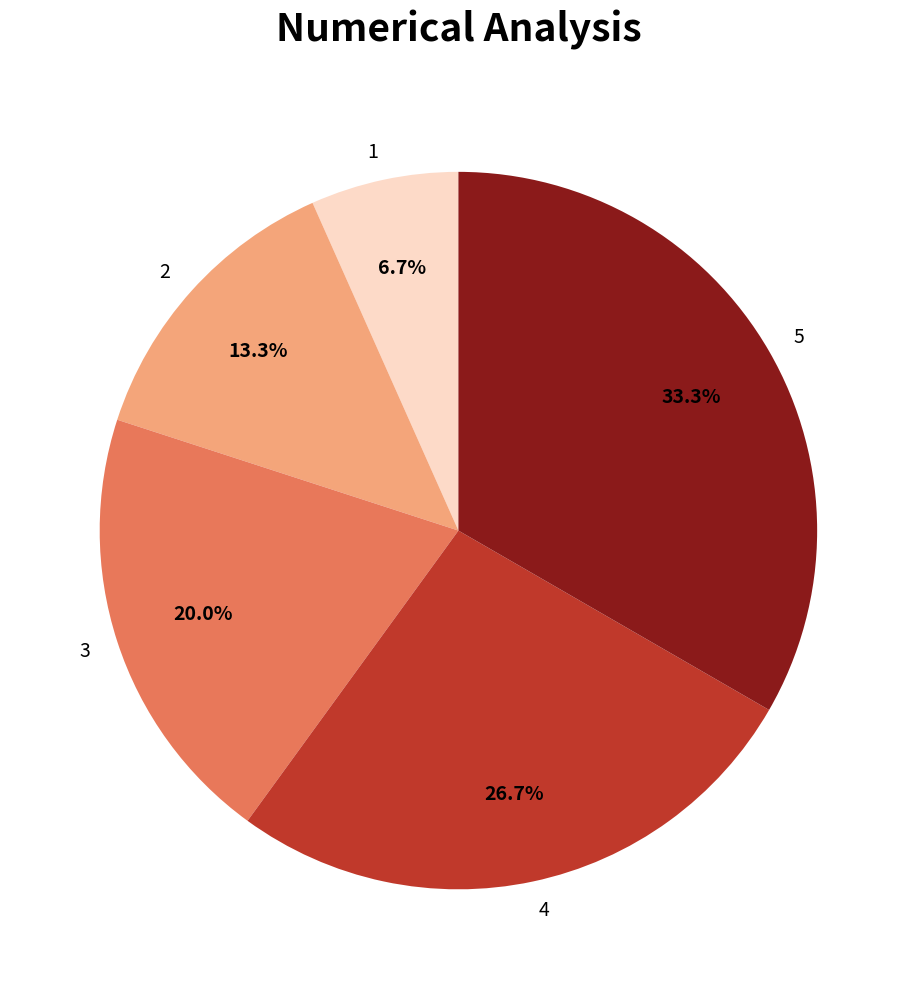

What is the smallest slice in the pie chart?

1